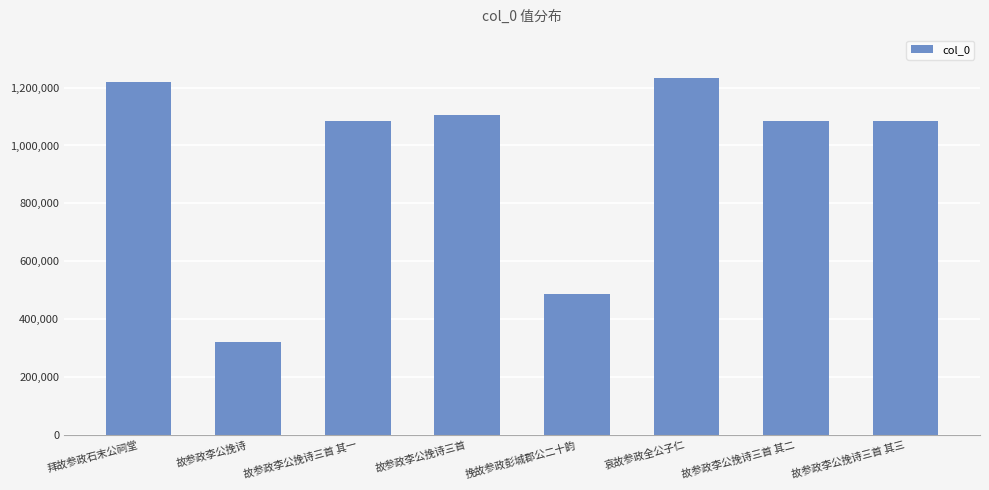

What position from the right is 故参政李公挽诗三首?

5